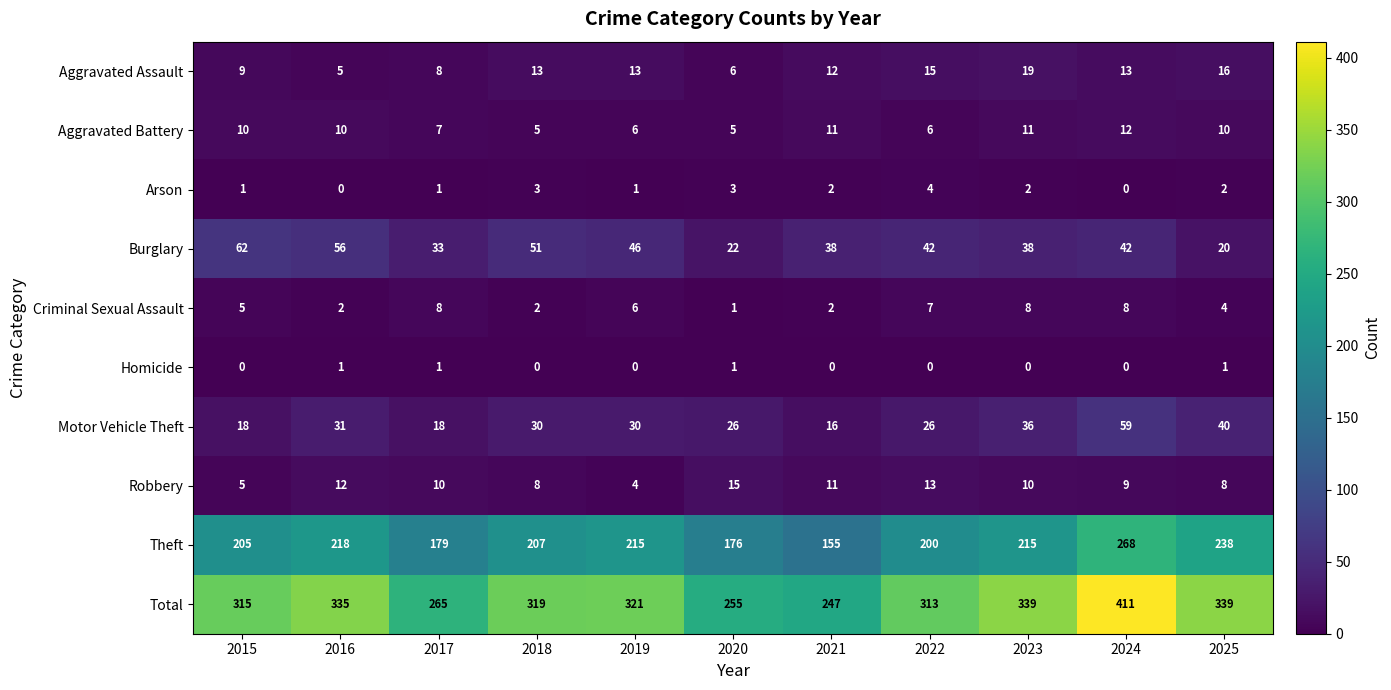

Where does the Robbery series first go above 10?

2016